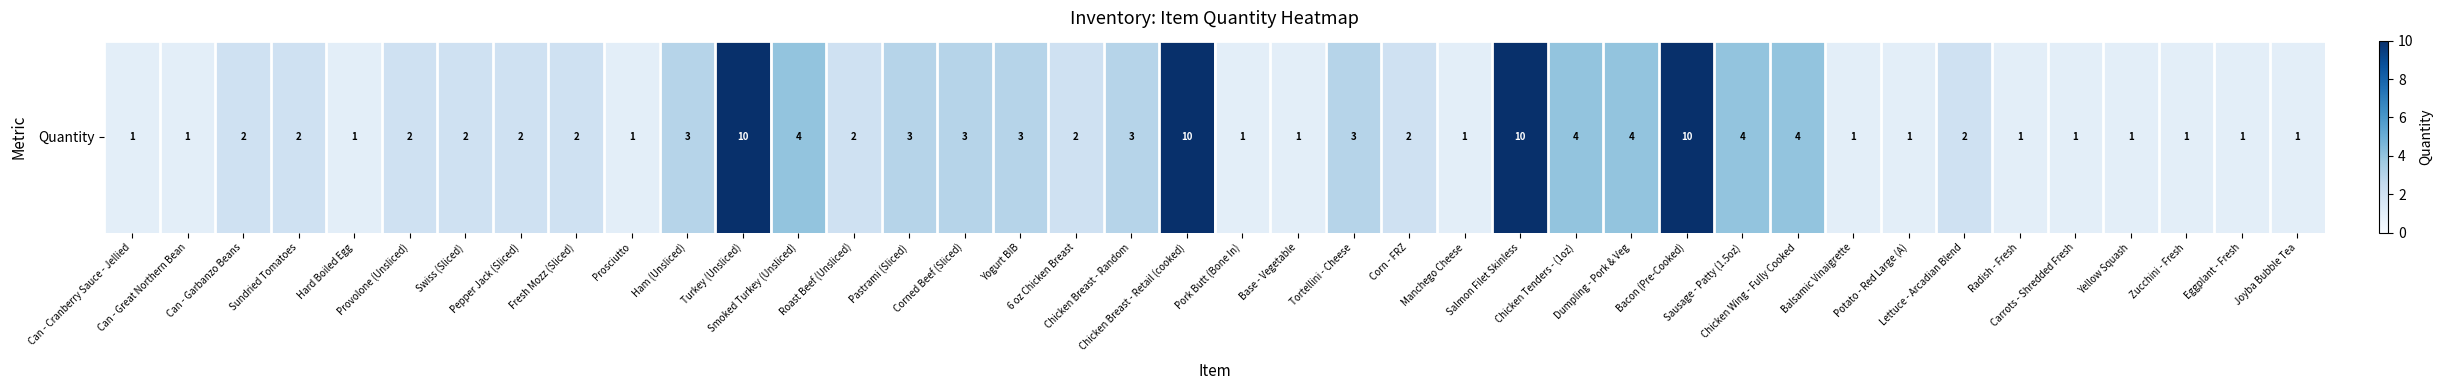

Reading right to left, extract all data points from this chart.

1	1	1	1	1	1	2	1	1	4	4	10	4	4	10	1	2	3	1	1	10	3	2	3	3	3	2	4	10	3	1	2	2	2	2	1	2	2	1	1